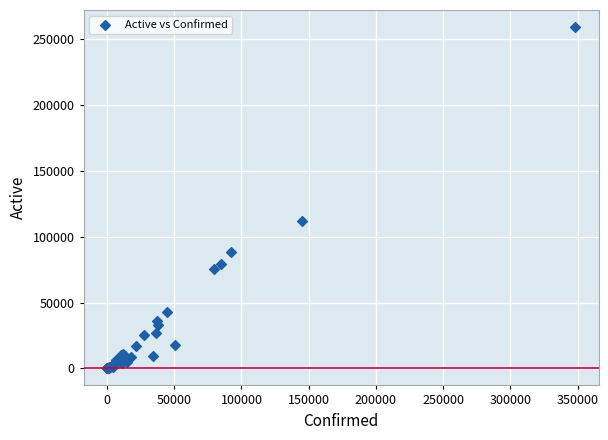

What Y value in the scatter plot is closest to 129693?

111889